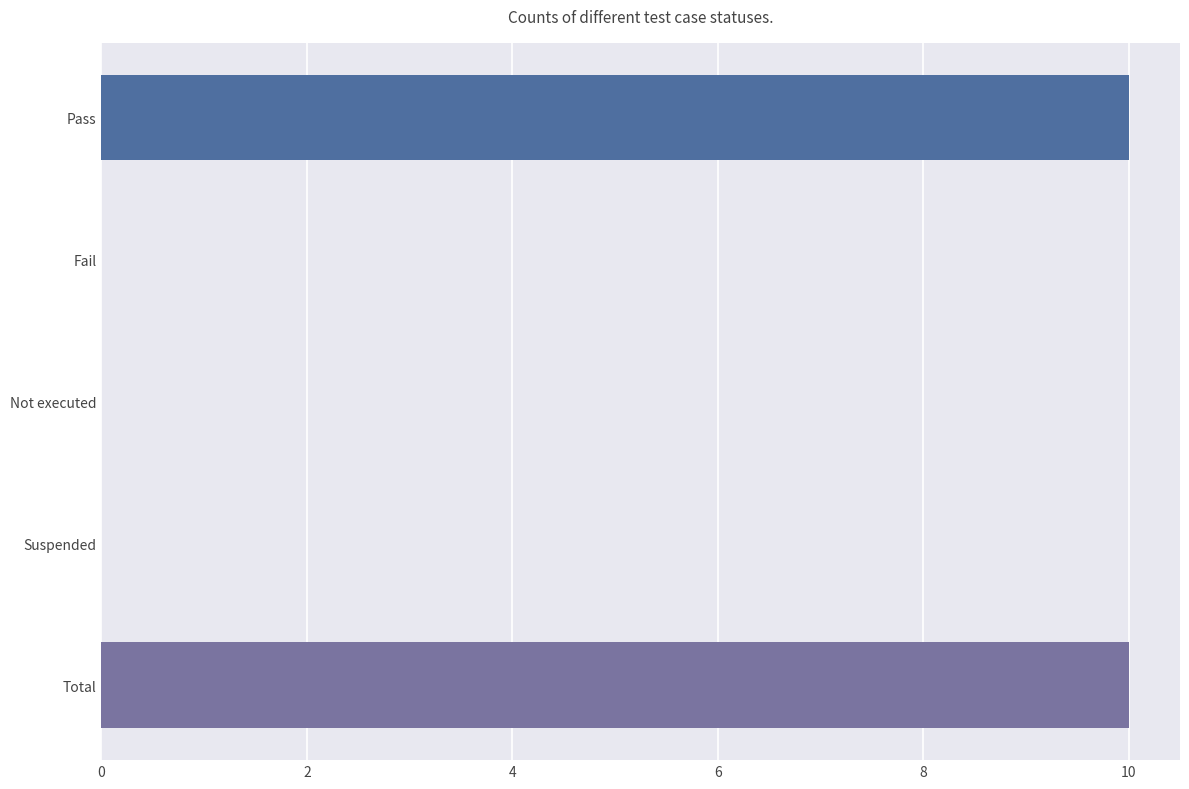

What is the change in value from Suspended to Total?

+10